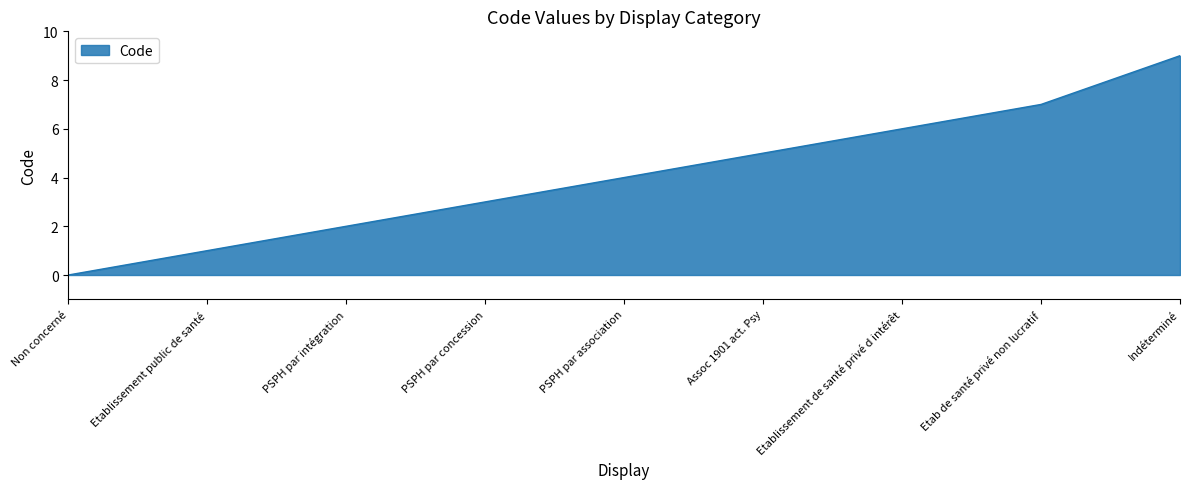

Reading left to right, extract all data points from this chart.

0	1	2	3	4	5	6	7	9